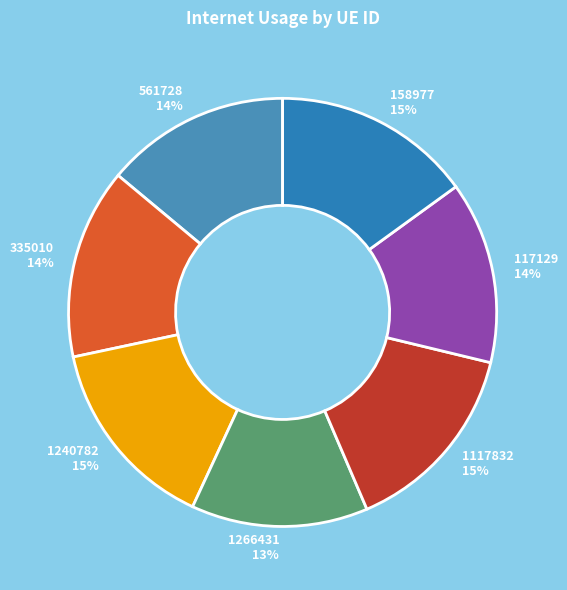

Is it true that 1117832 is 15% of the pie?

True